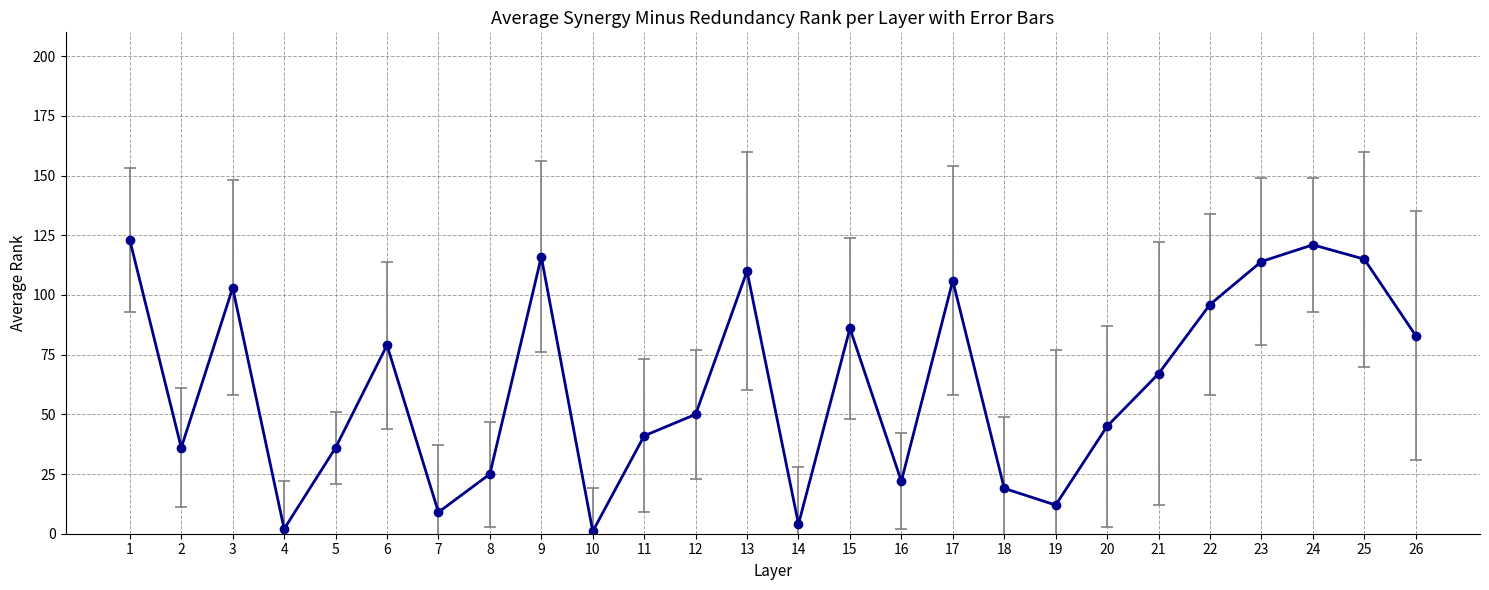

Reading left to right, list all the values displayed in this chart.

123	36	103	2	36	79	9	25	116	1	41	50	110	4	86	22	106	19	12	45	67	96	114	121	115	83